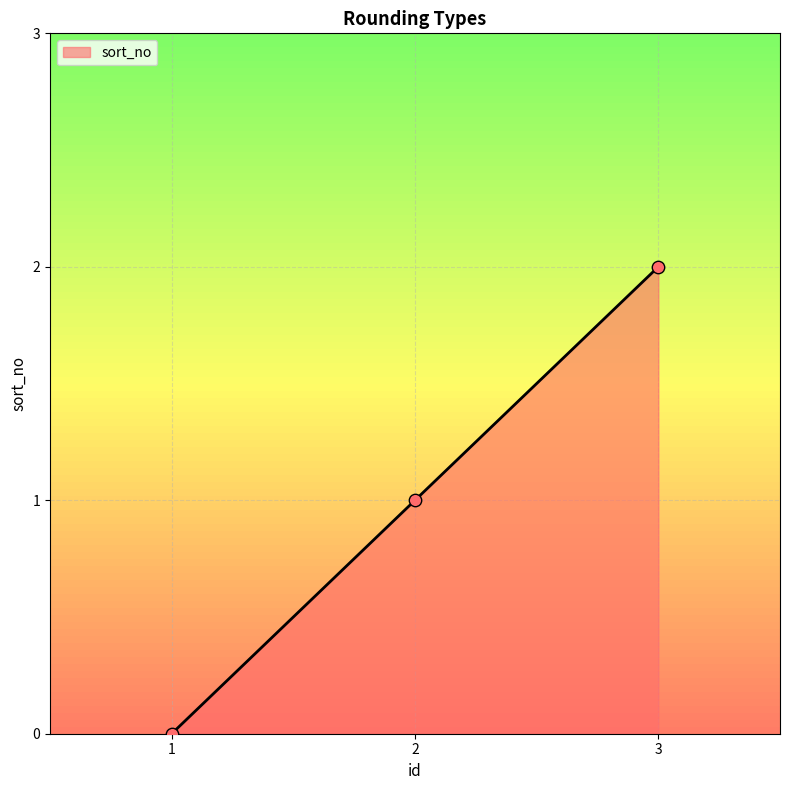

What is the change in value from 1 to 3?

+2